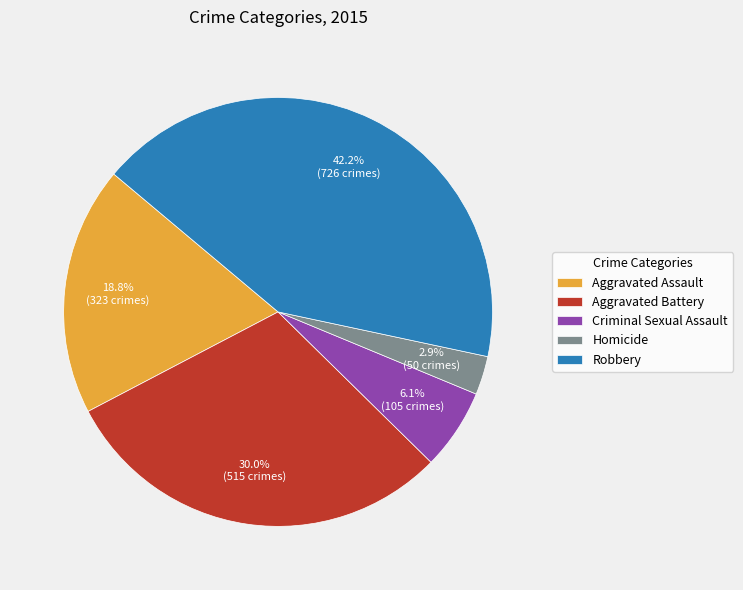

True or false: Aggravated Battery accounts for 37% of the total.

False